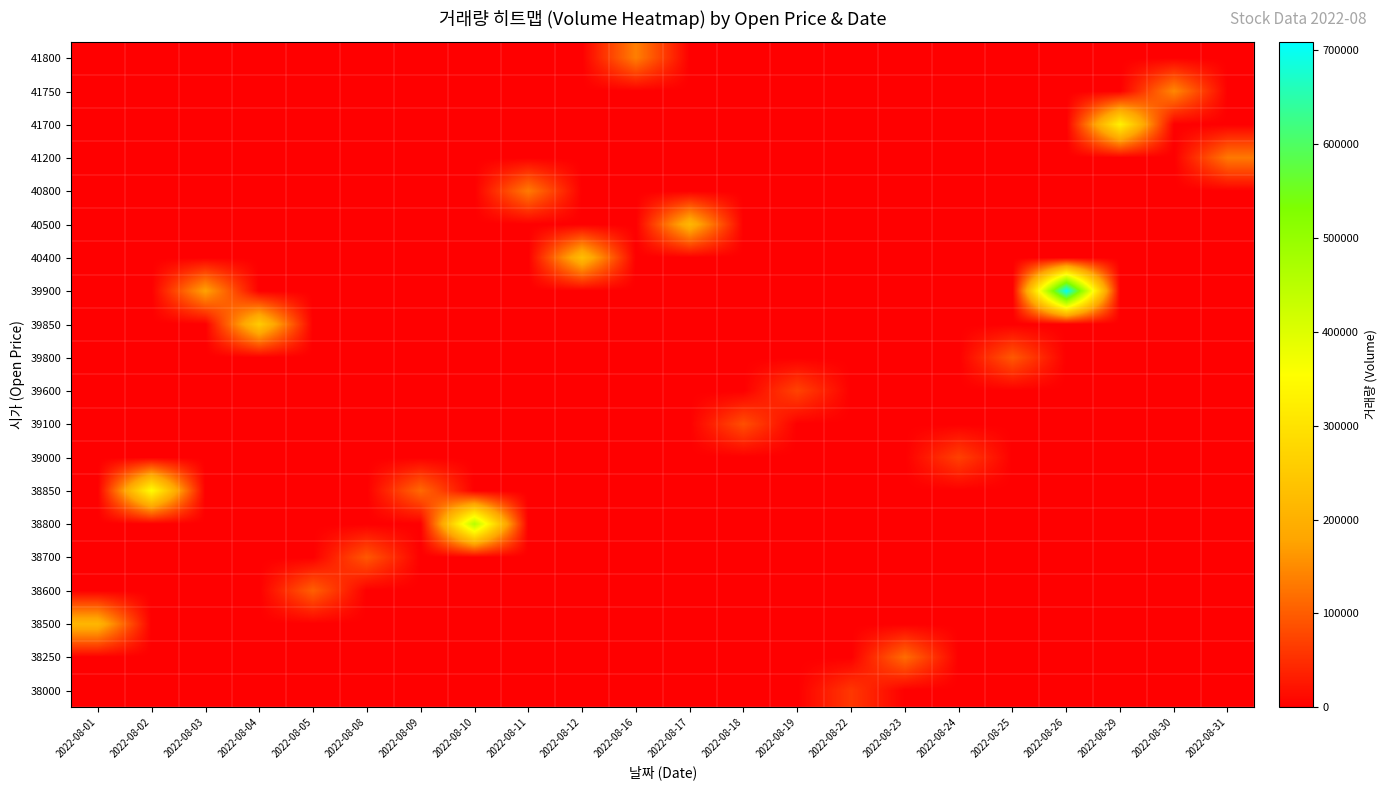

What is the spread (max minus min) of values at 2022-08-09?

113981